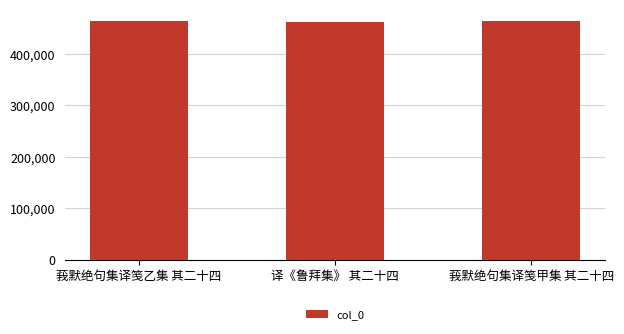

What is the ratio of the value at 莪默绝句集译笺乙集 其二十四 to the value at 译《鲁拜集》 其二十四?

1.0